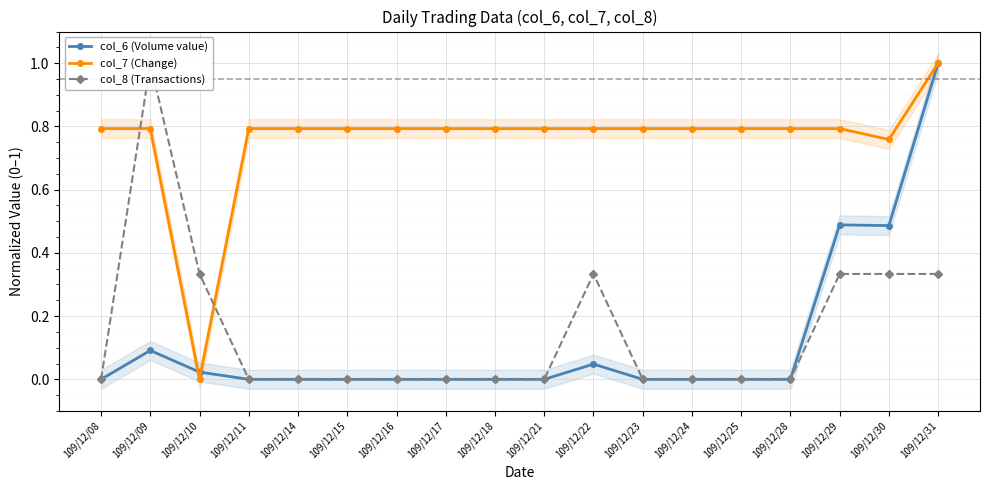

How many positive values does the col_8 (Transactions) series have?

6